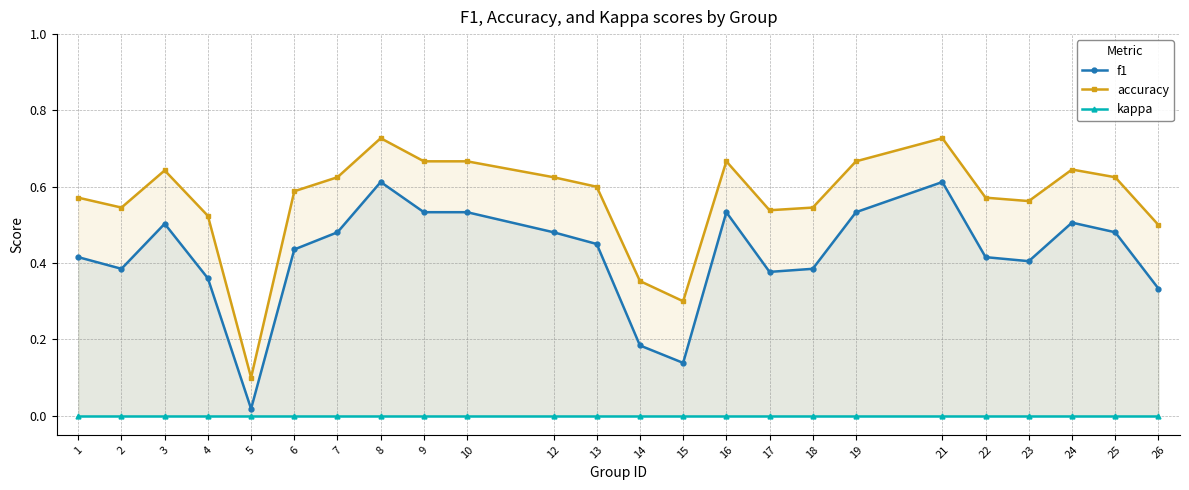

Reading right to left, what are all the values shown in this chart?

f1: 0.3	0.5	0.5	0.4	0.4	0.6	0.5	0.4	0.4	0.5	0.1	0.2	0.5	0.5	0.5	0.5	0.6	0.5	0.4	0.0	0.4	0.5	0.4	0.4
accuracy: 0.5	0.6	0.6	0.6	0.6	0.7	0.7	0.5	0.5	0.7	0.3	0.4	0.6	0.6	0.7	0.7	0.7	0.6	0.6	0.1	0.5	0.6	0.5	0.6
kappa: 0.0	0.0	0.0	0.0	0.0	0.0	0.0	0.0	0.0	0.0	0.0	0.0	0.0	0.0	0.0	0.0	0.0	0.0	0.0	0.0	0.0	0.0	0.0	0.0